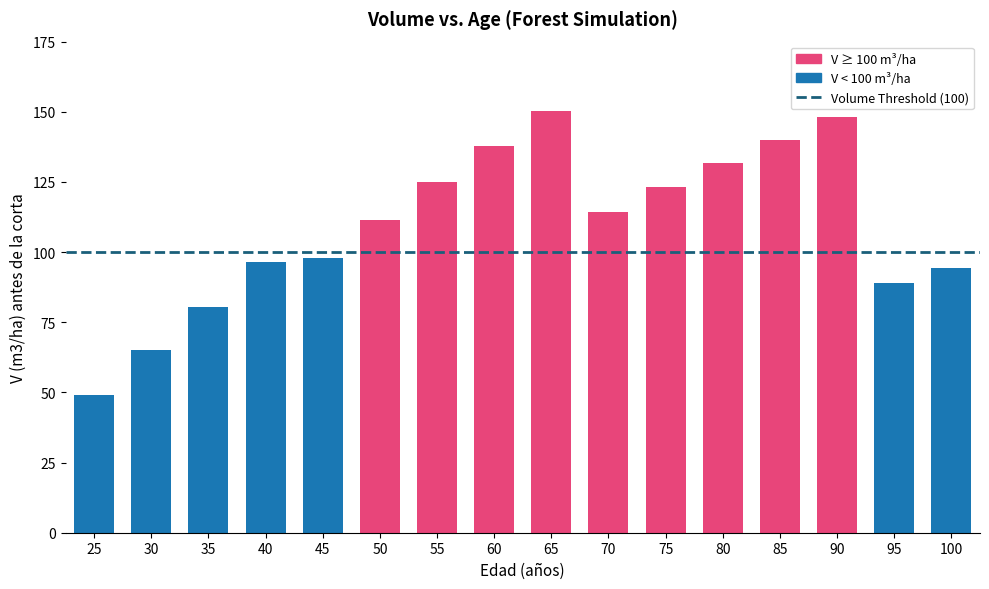

What is the maximum value shown in the chart?

150.3